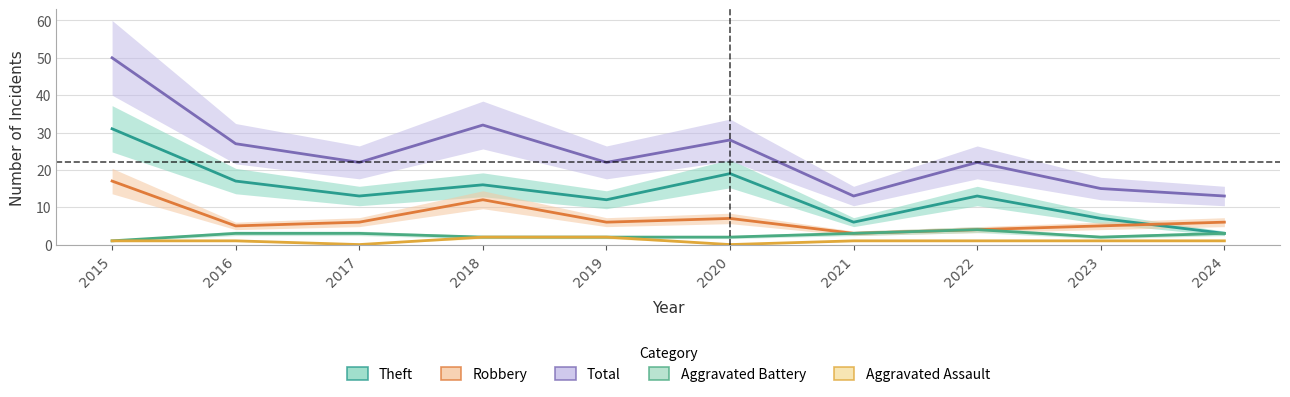

Where is the first local minimum for Theft?

2017